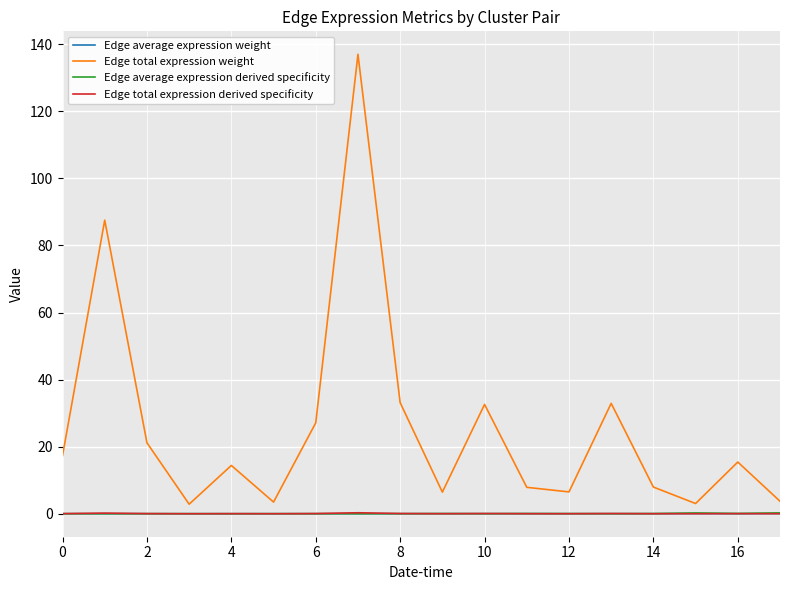

Which series has the largest range (max minus min)?

Edge total expression weight